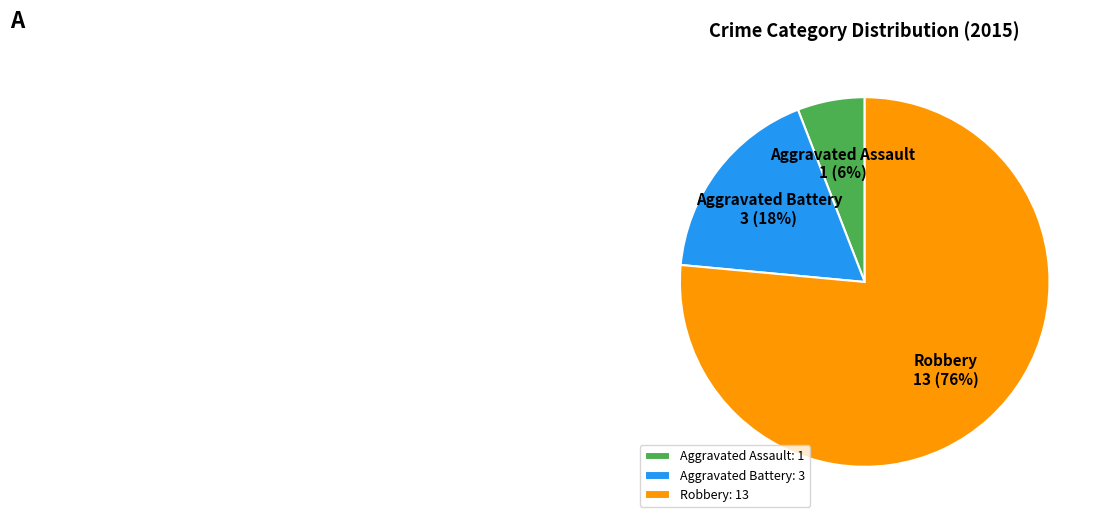

To the nearest percent, what is the combined percentage of Aggravated Assault and Aggravated Battery?

24%